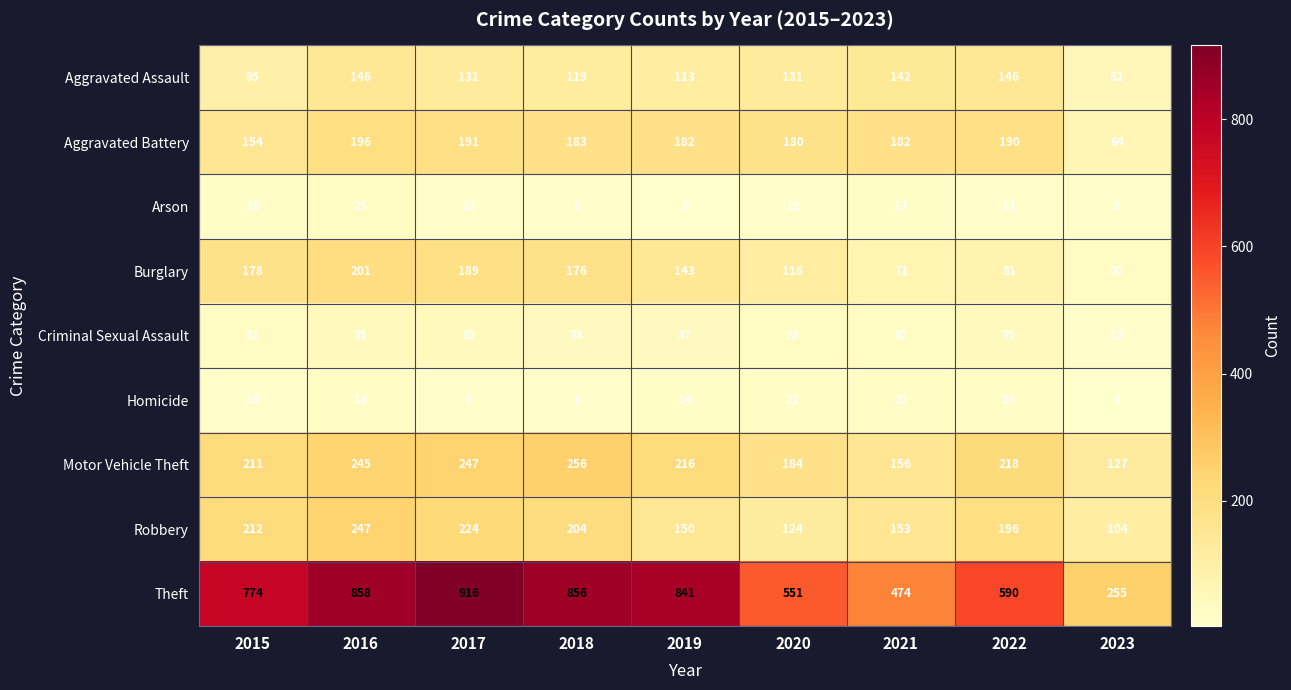

What is the difference between the second highest and minimum values in the Burglary series?

159